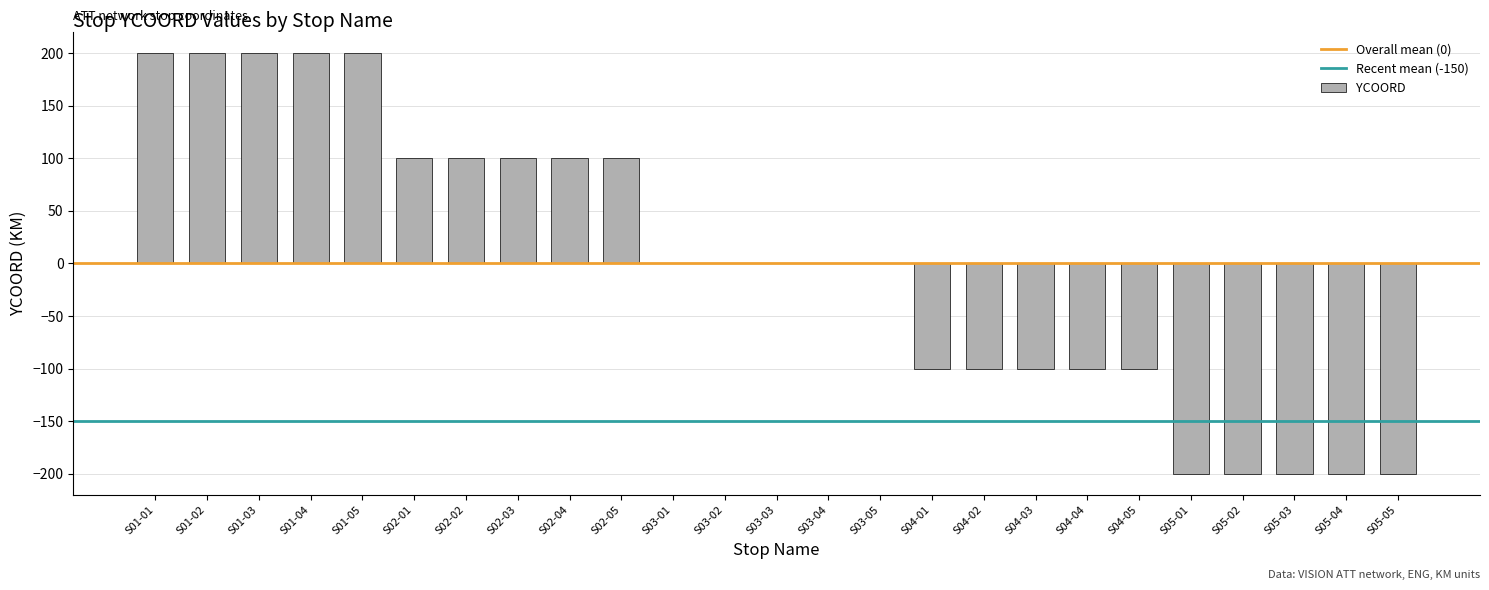

What is the sum of the values at S03-02 and S04-04?

-100